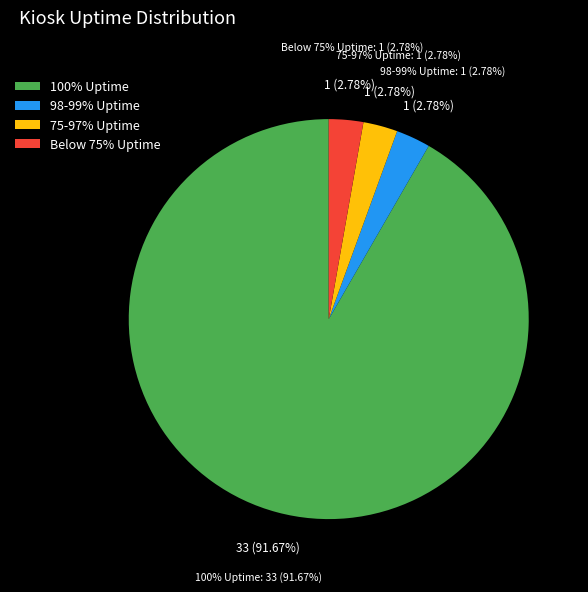

Is there a majority slice in this chart?

Yes